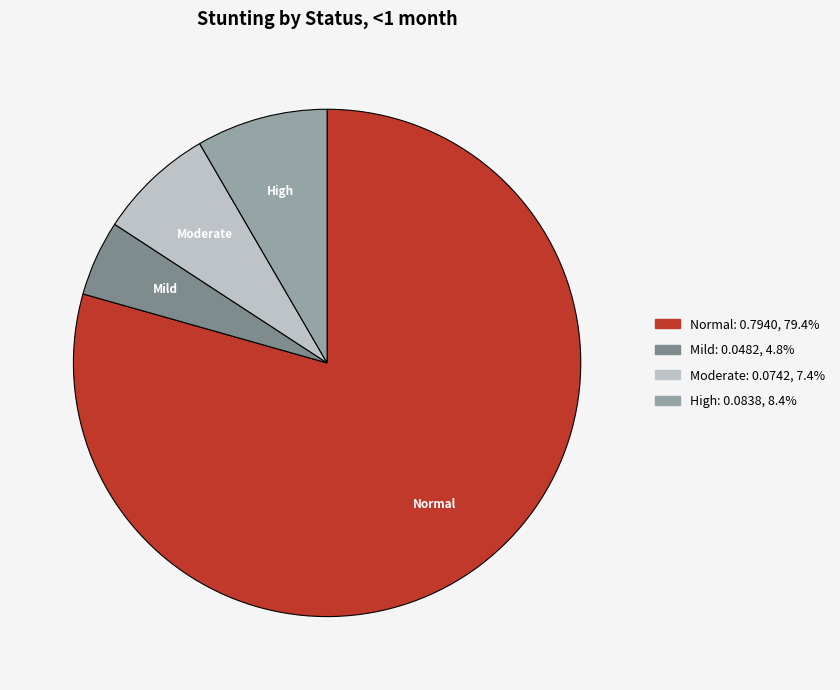

Is there a majority slice in this chart?

Yes